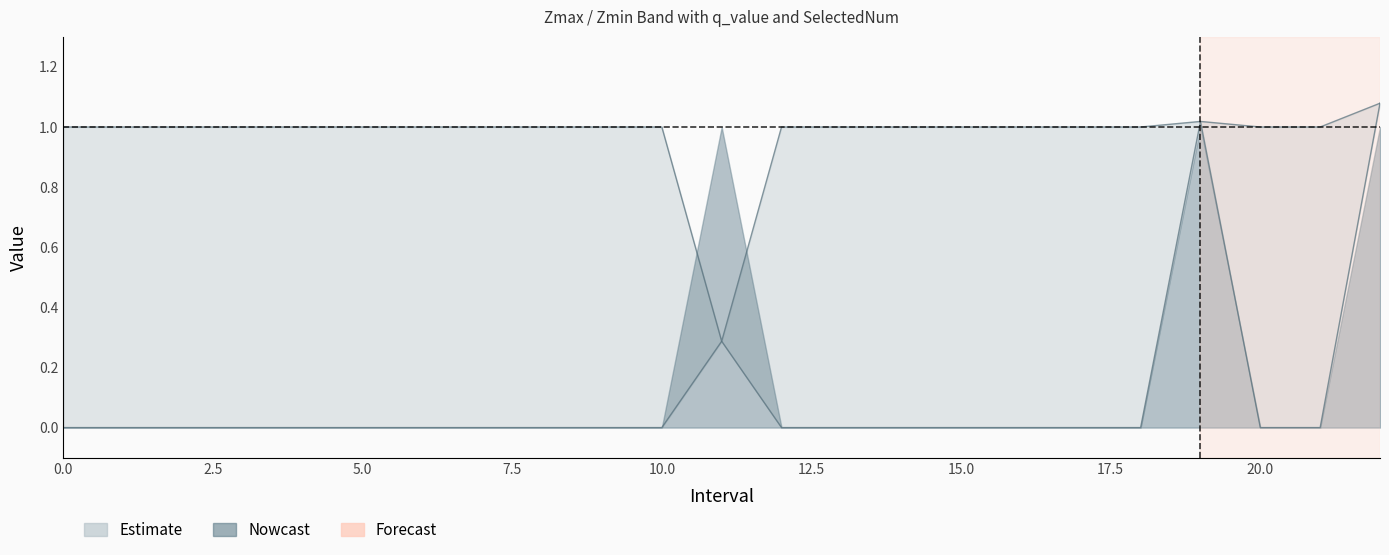

True or false: Zmin and Zmax cross at least once.

False